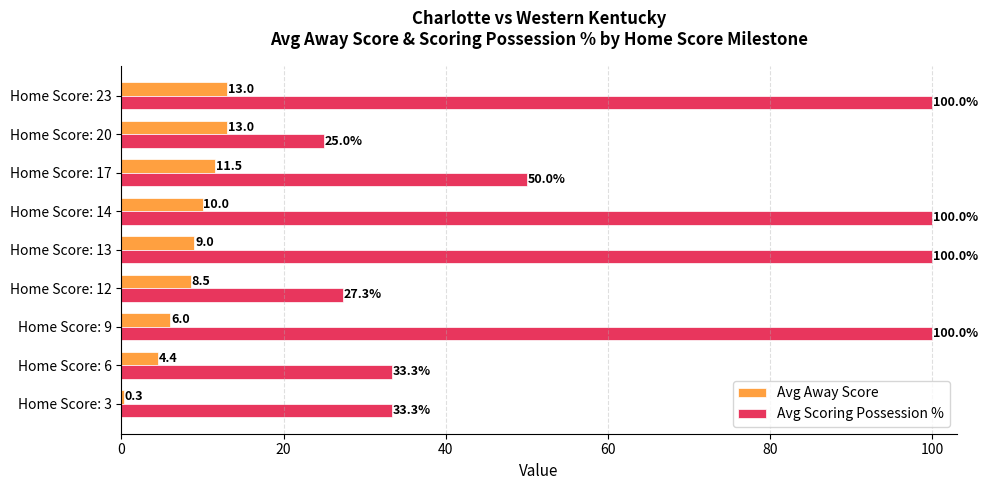

Which series has the widest spread of values?

Avg Scoring Possession %